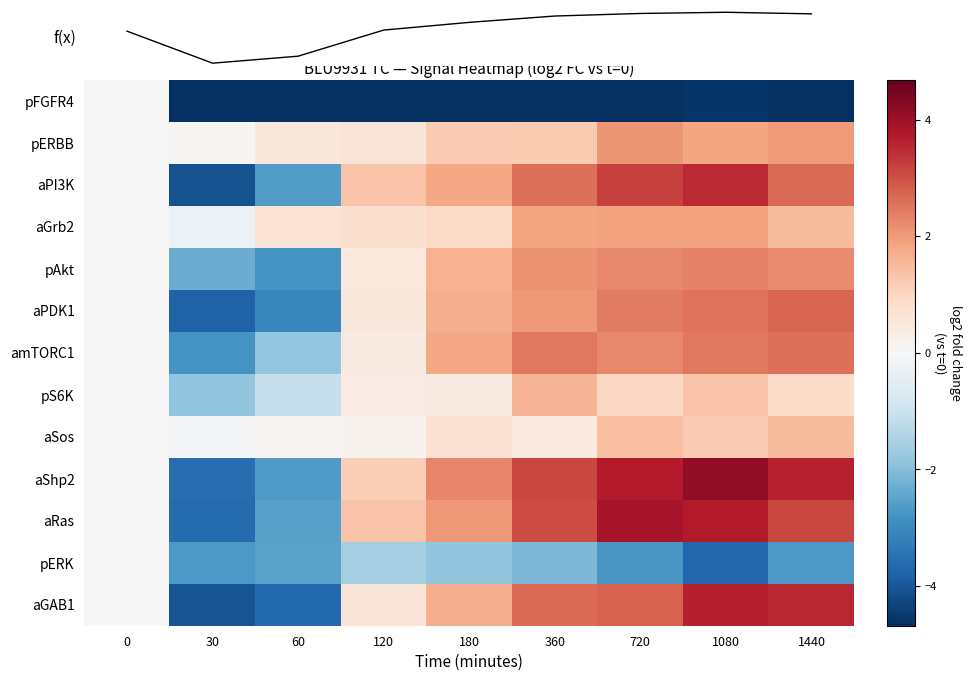

What is the smallest value displayed?

-5.7